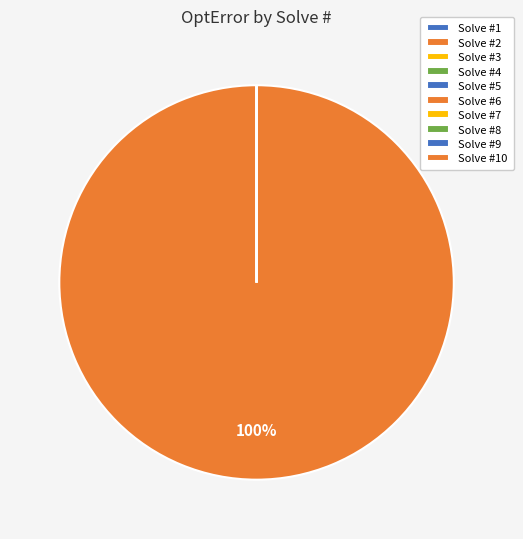

What is the majority slice?

2